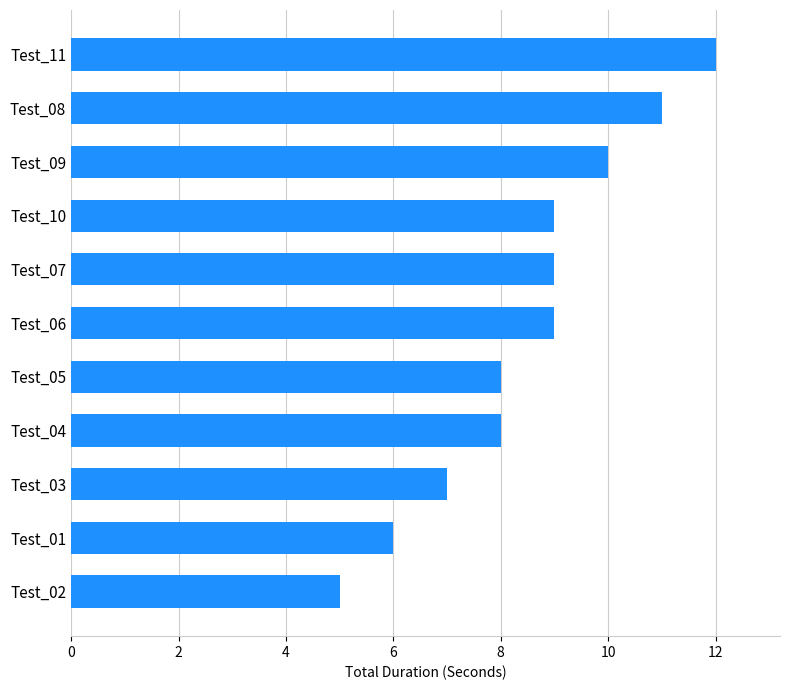

Reading bottom to top, transcribe all the data shown in this chart.

5	6	7	8	8	9	9	9	10	11	12